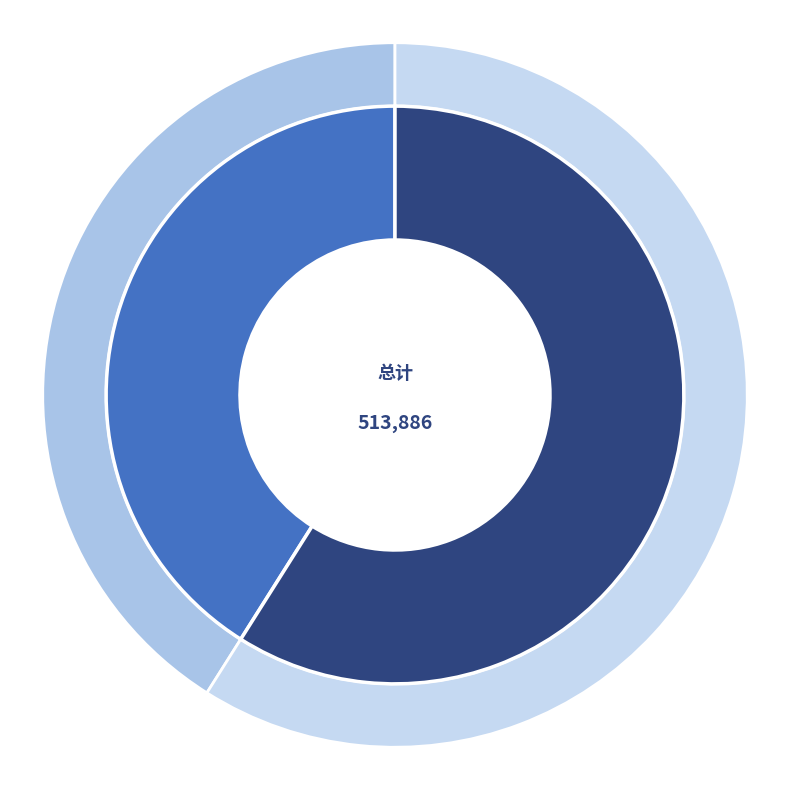

What percentage is the 遣怀·萧萧丛薄倚颓垣 slice, to the nearest percent?

41%